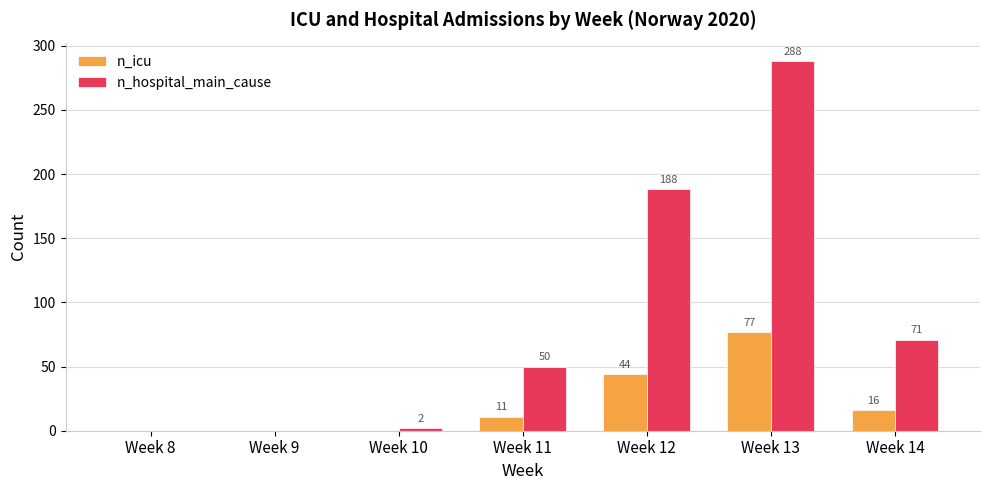

Which series changed the most between Week 10 and Week 13?

n_hospital_main_cause